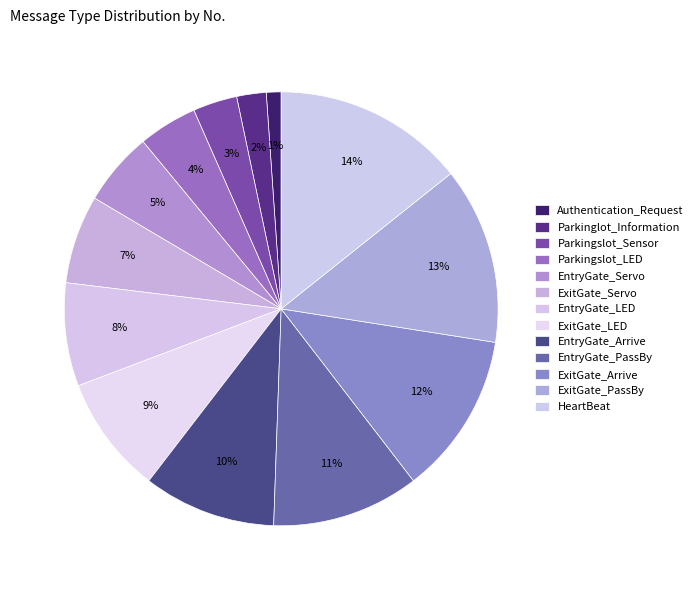

To the nearest percent, what is the combined percentage of HeartBeat and Authentication_Request?

15%